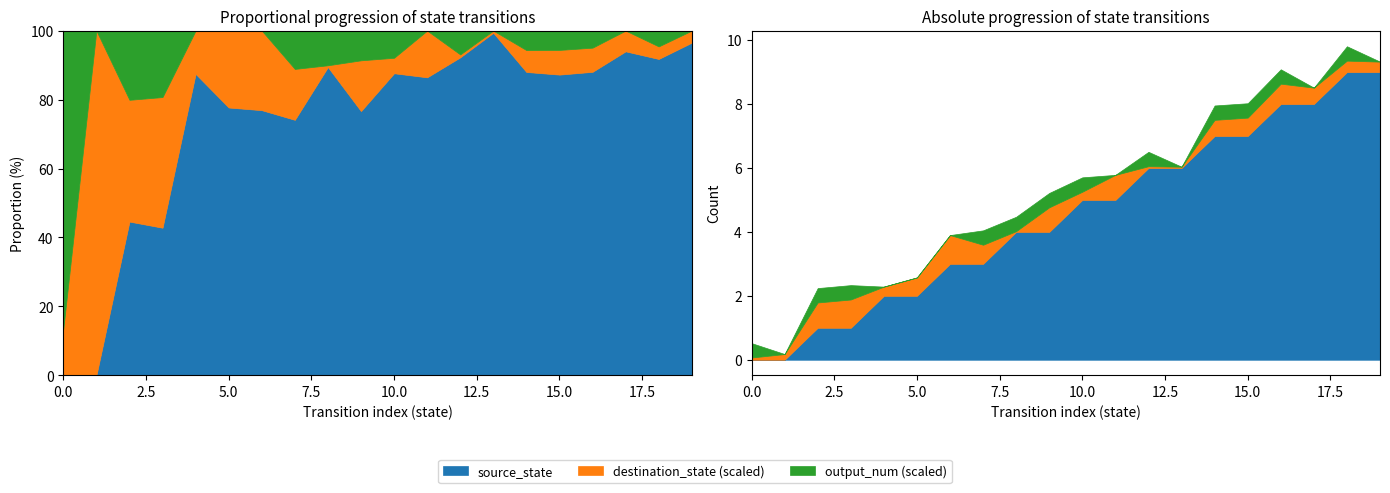

Is it true that output_num equals 0 at 11?

True